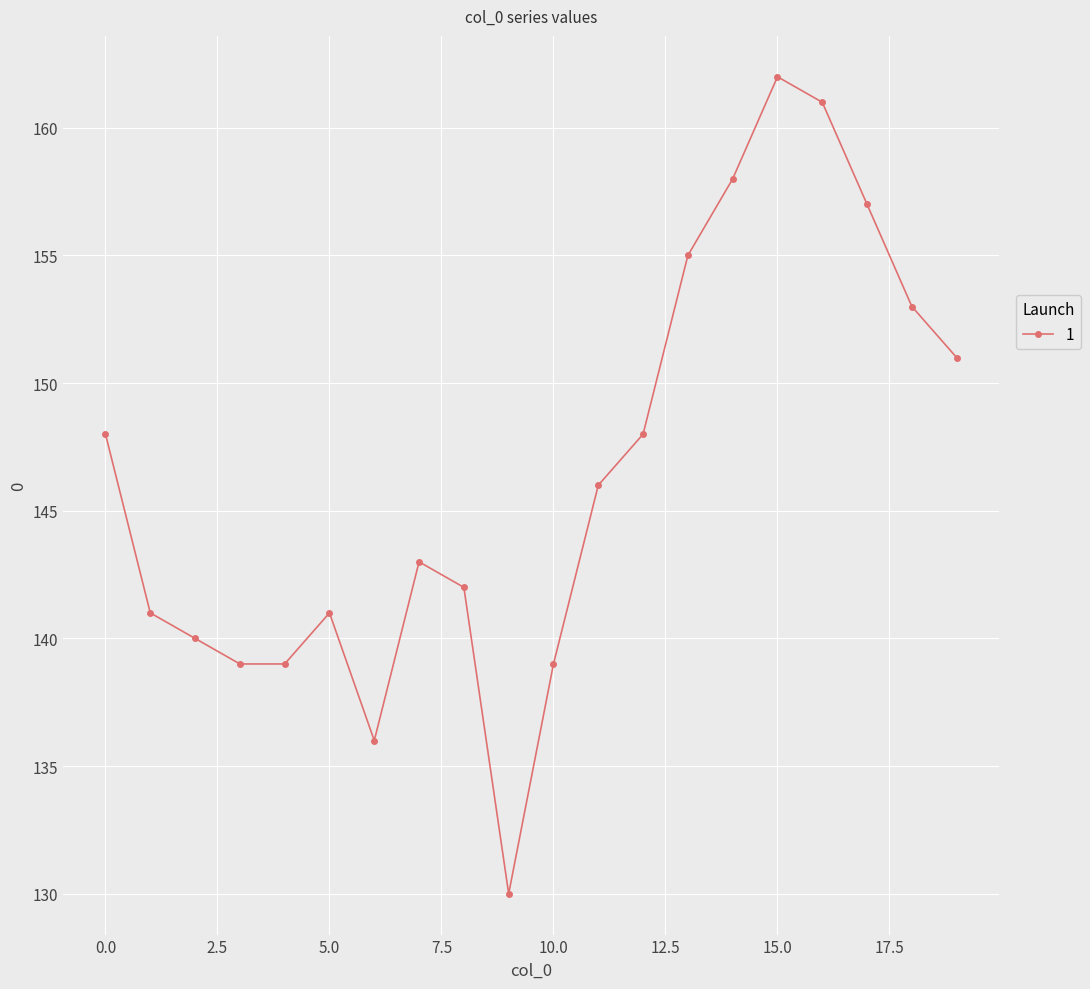

True or false: the data has more than 0 interior local peaks.

True